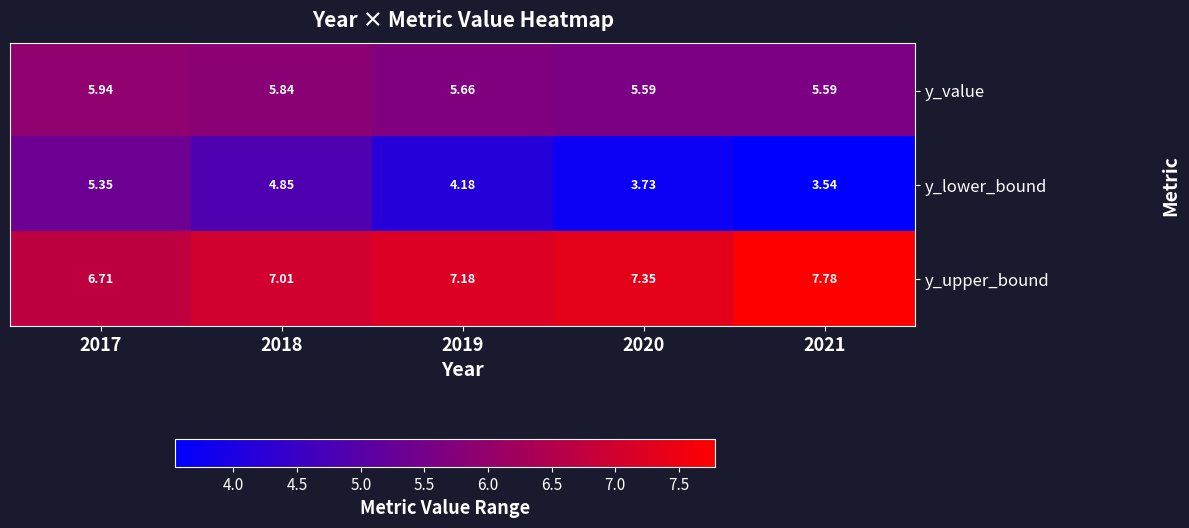

Between 2018 and 2021, which series saw the biggest shift?

y_lower_bound